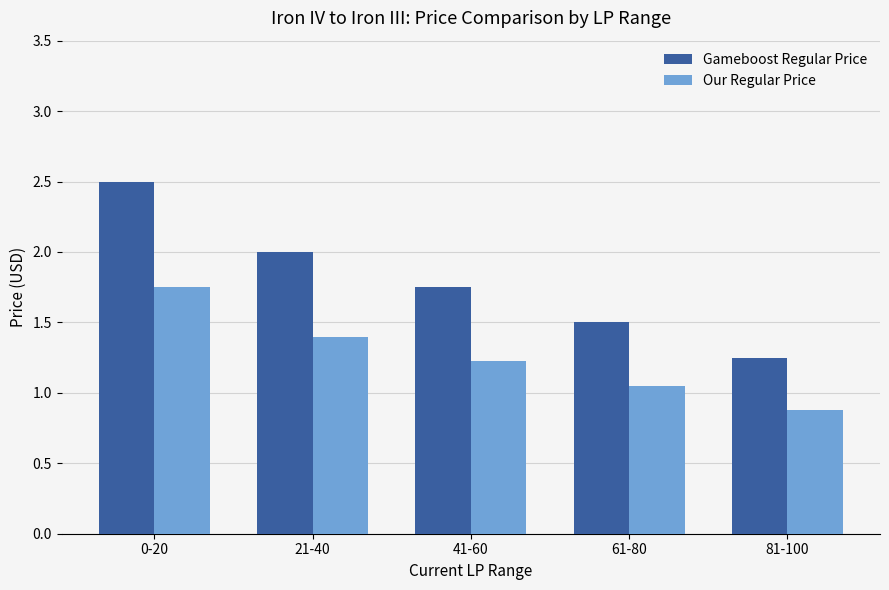

At how many categories does at least one series exceed 1?

5